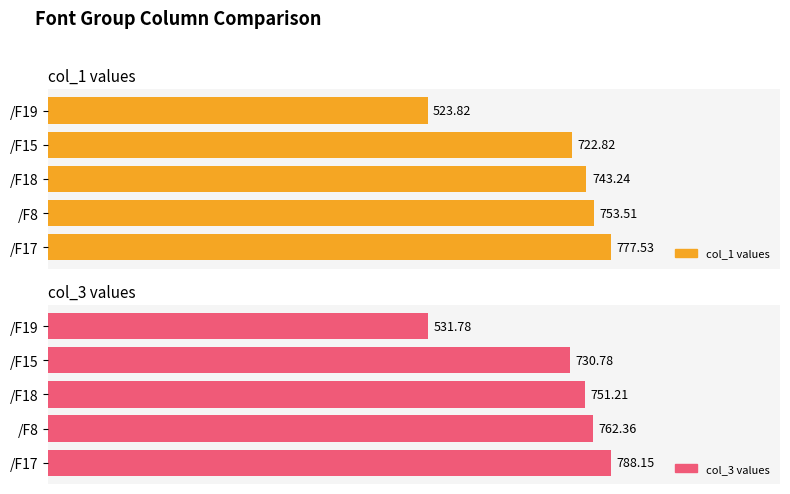

The value of col_3 values at /F19 is 21.7. True or false?

False